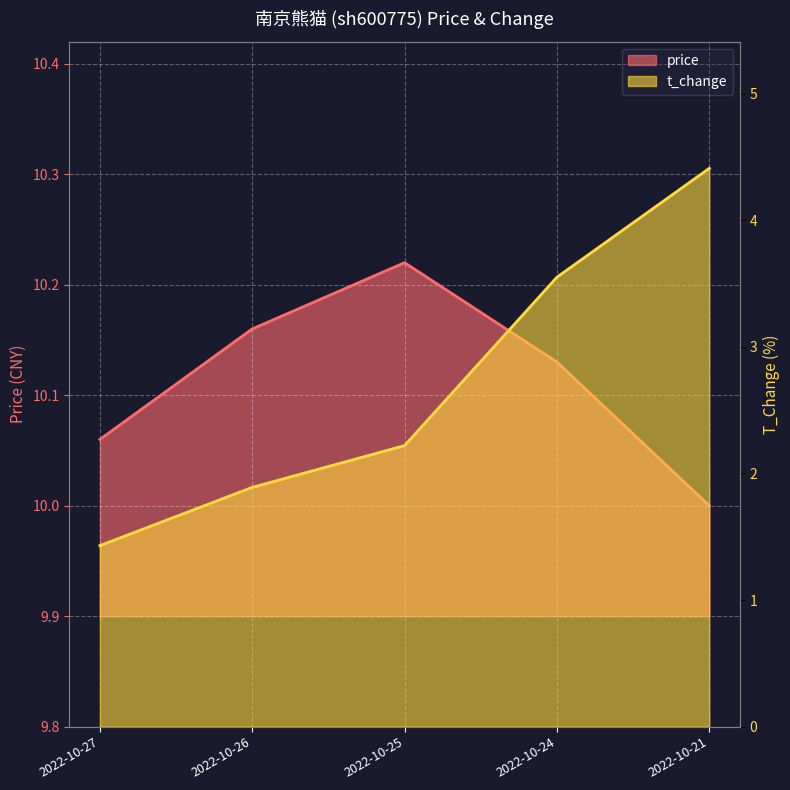

What are all the series names shown in the legend?

price, t_change